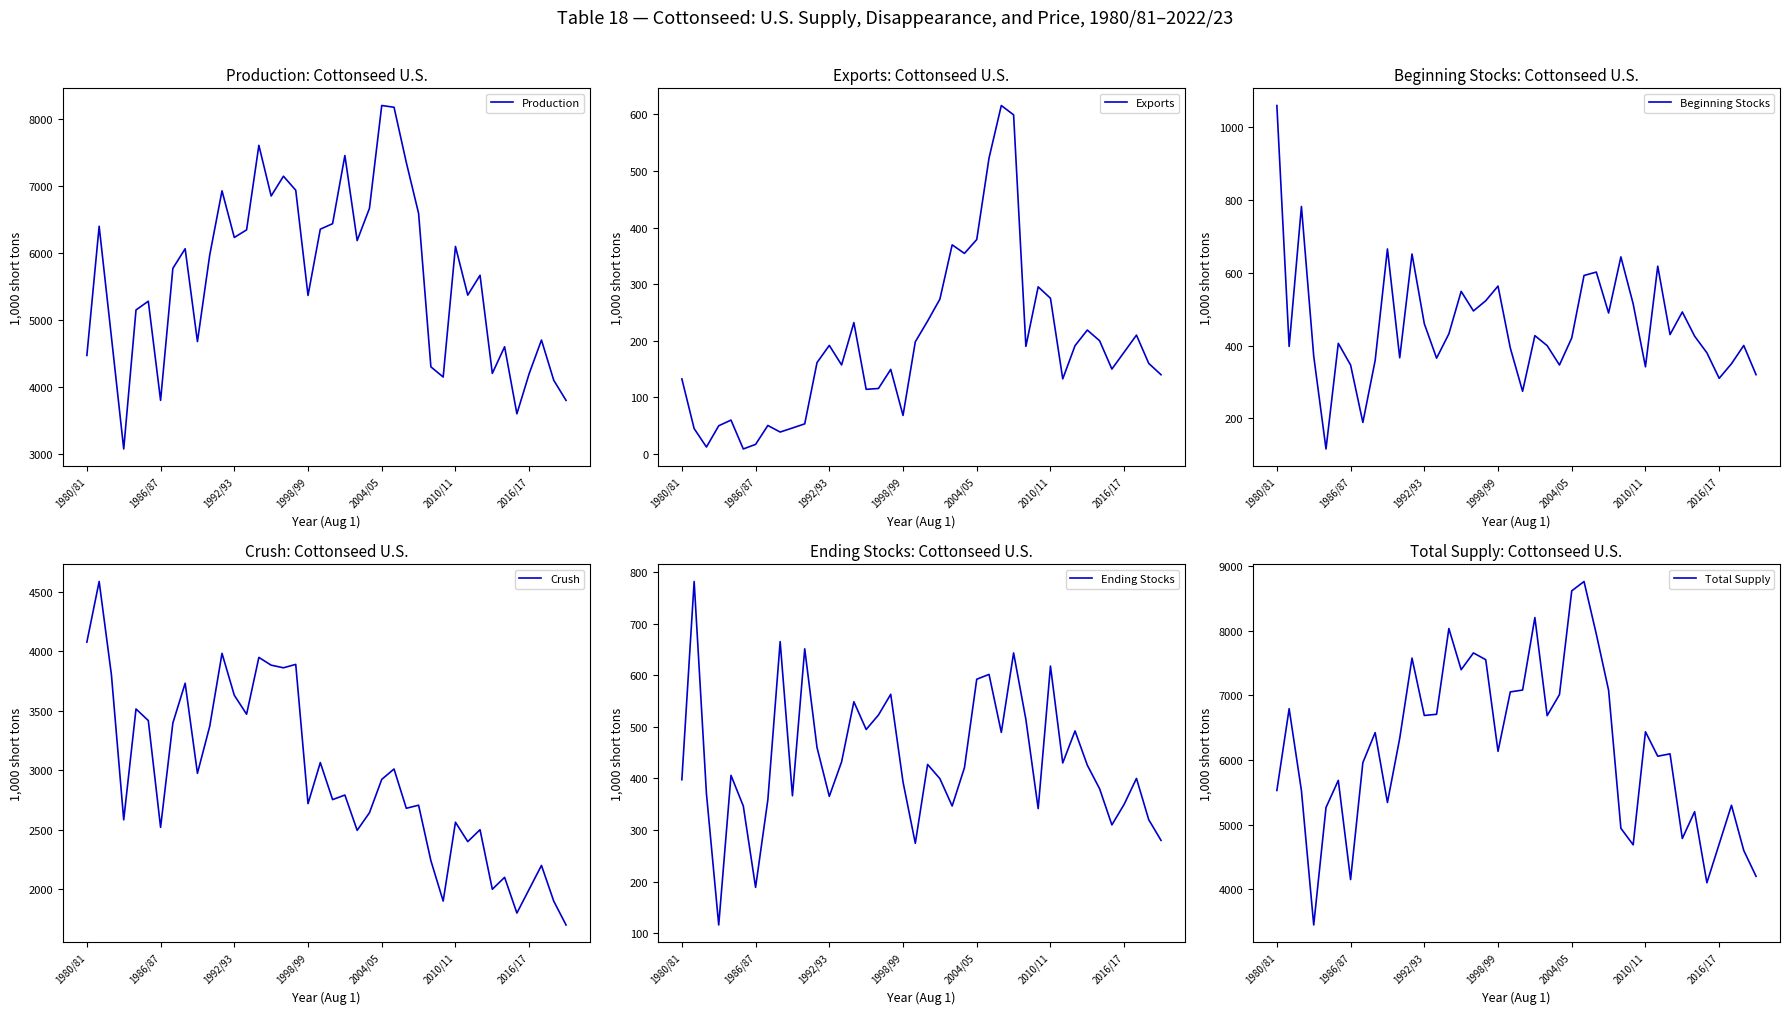

The Ending Stocks series shows 651.0 at 10. True or false?

True